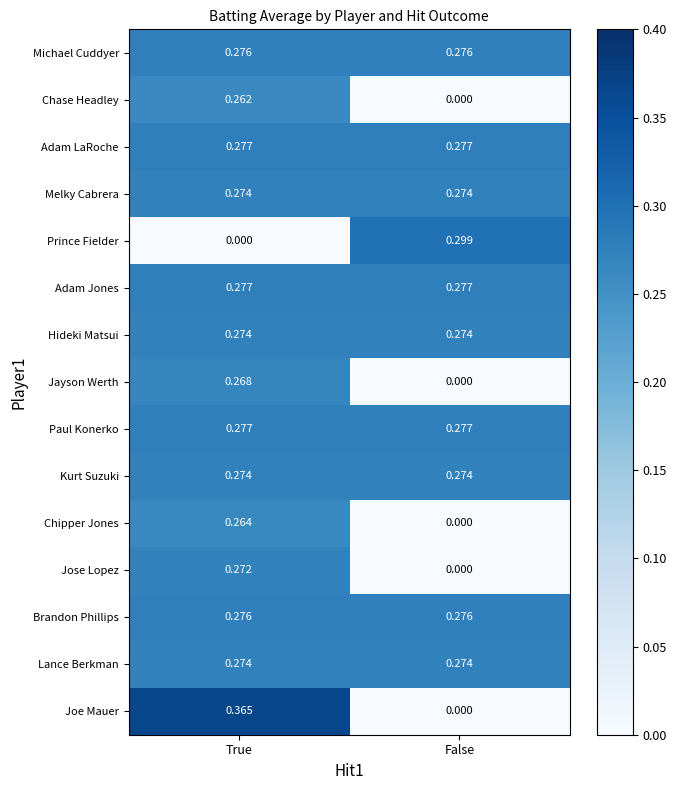

Which label corresponds to the largest value in the chart?

True